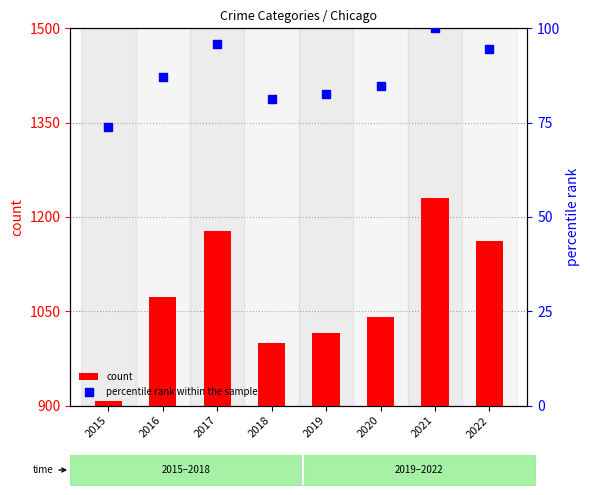

At how many categories does at least one series exceed 160?

8